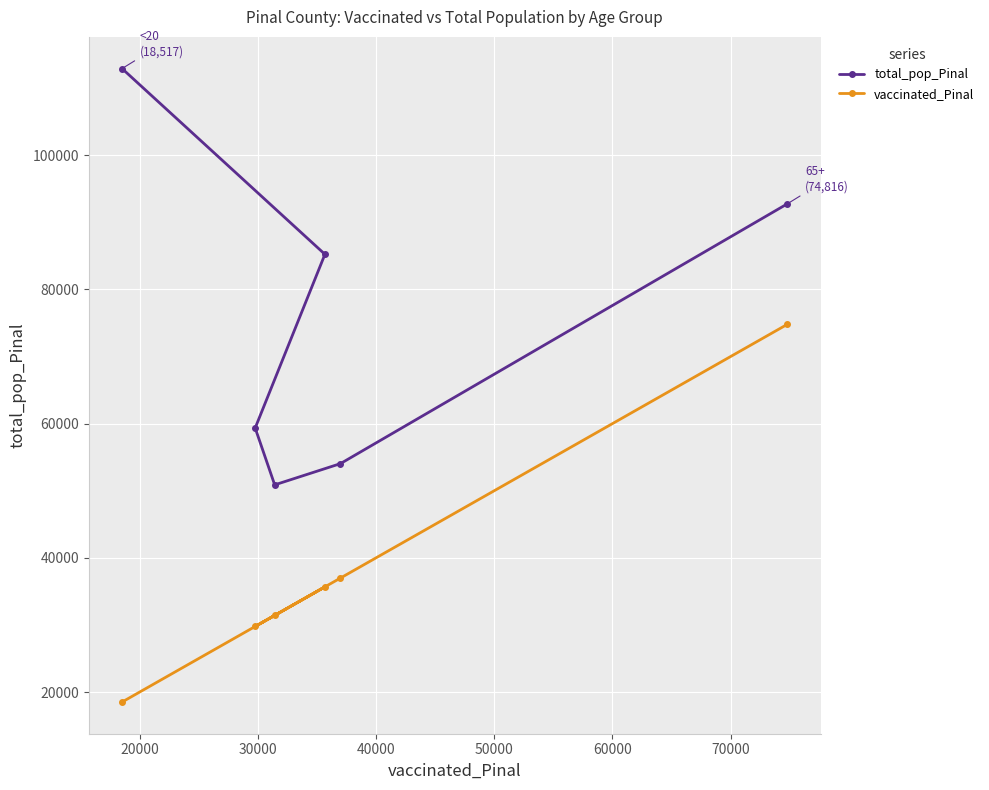

What is the sum of all total_pop_Pinal values?

455210